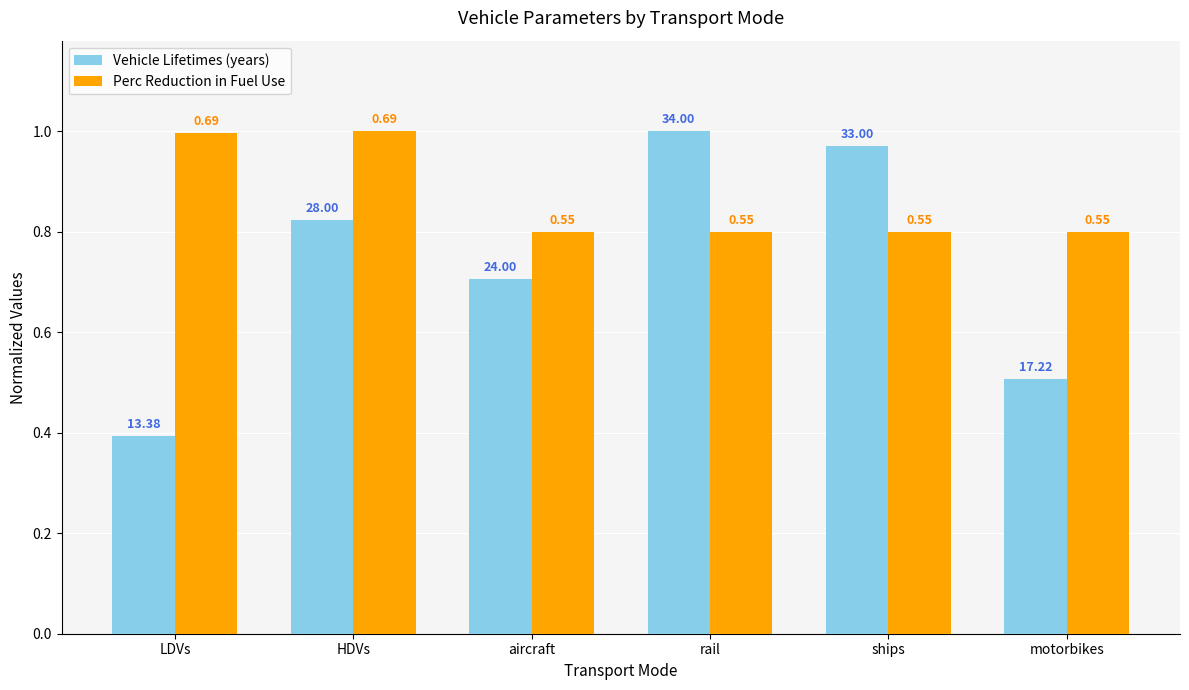

What is the sum of the Vehicle Lifetimes (years) values at motorbikes and aircraft?

1.2